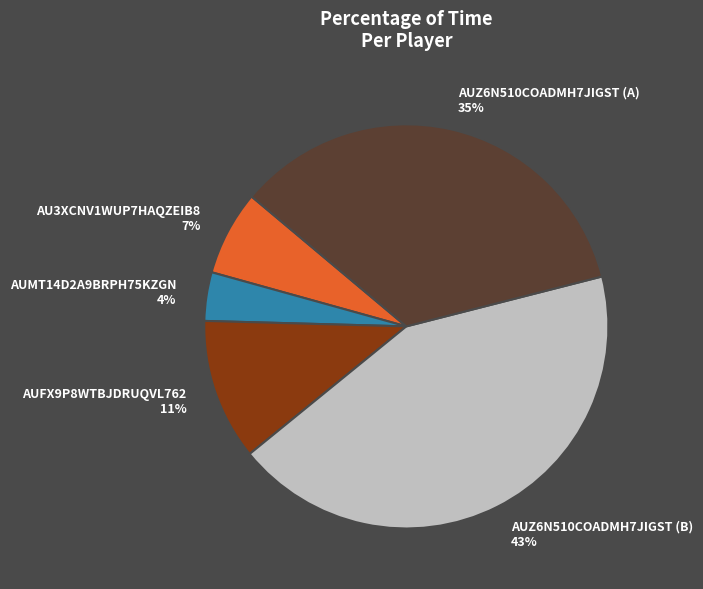

To the nearest percent, what portion does AUZ6N510COADMH7JIGST (B) represent?

43%